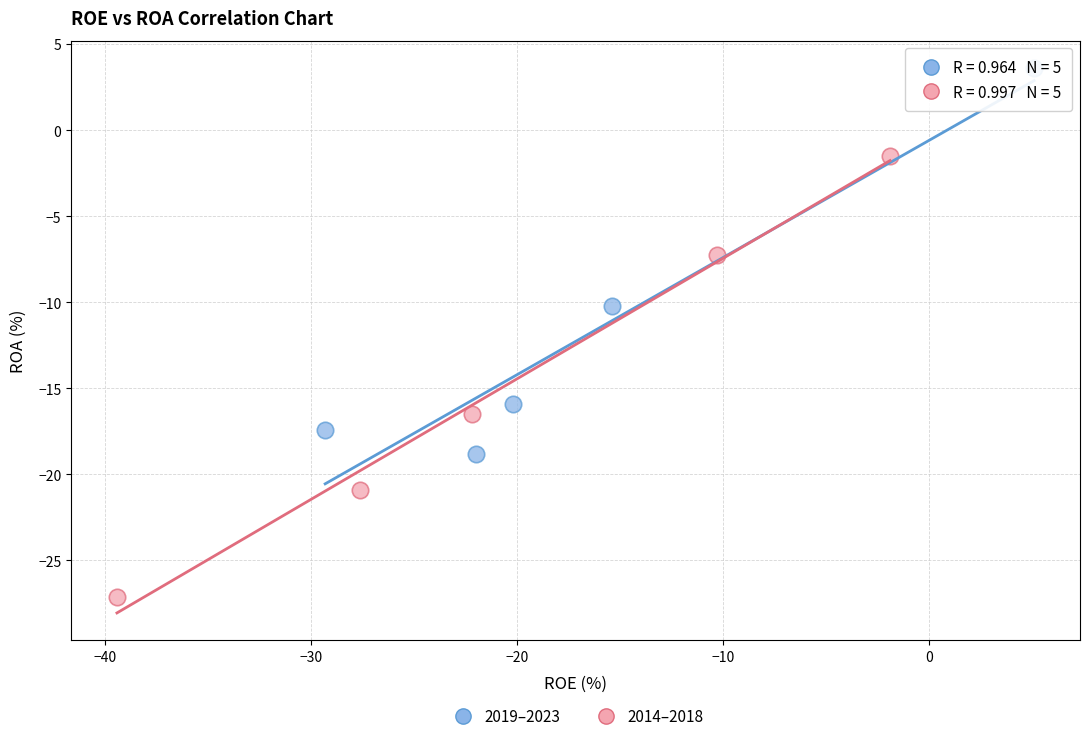

Which series contains the highest Y value?

2019–2023